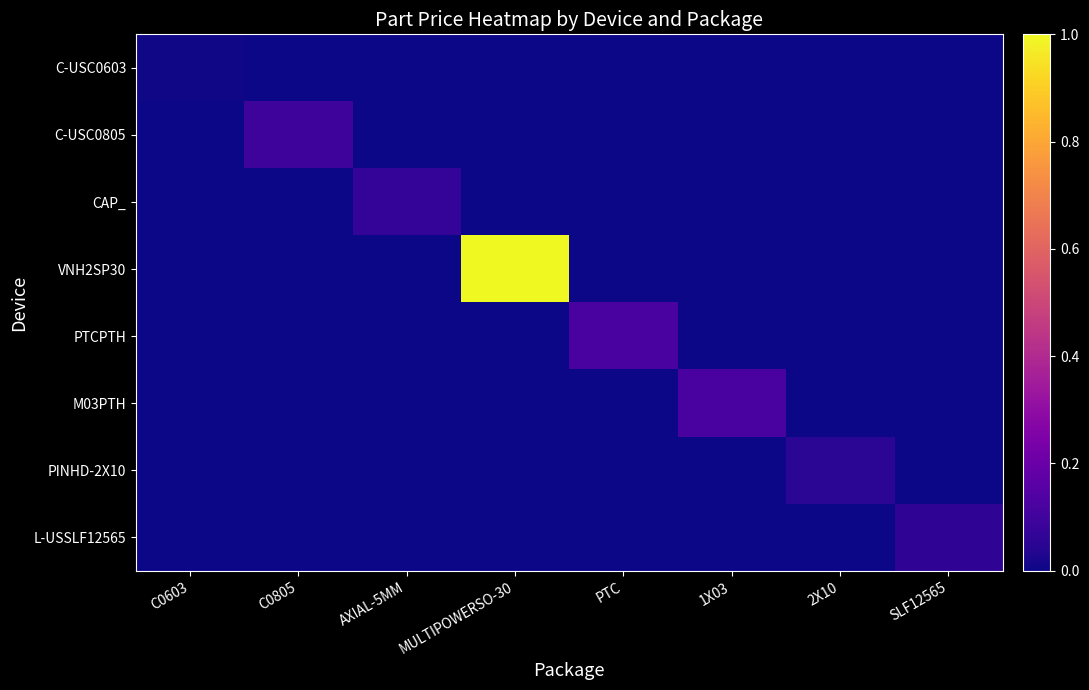

Which has a higher value, C0805 or SLF12565?

C0805